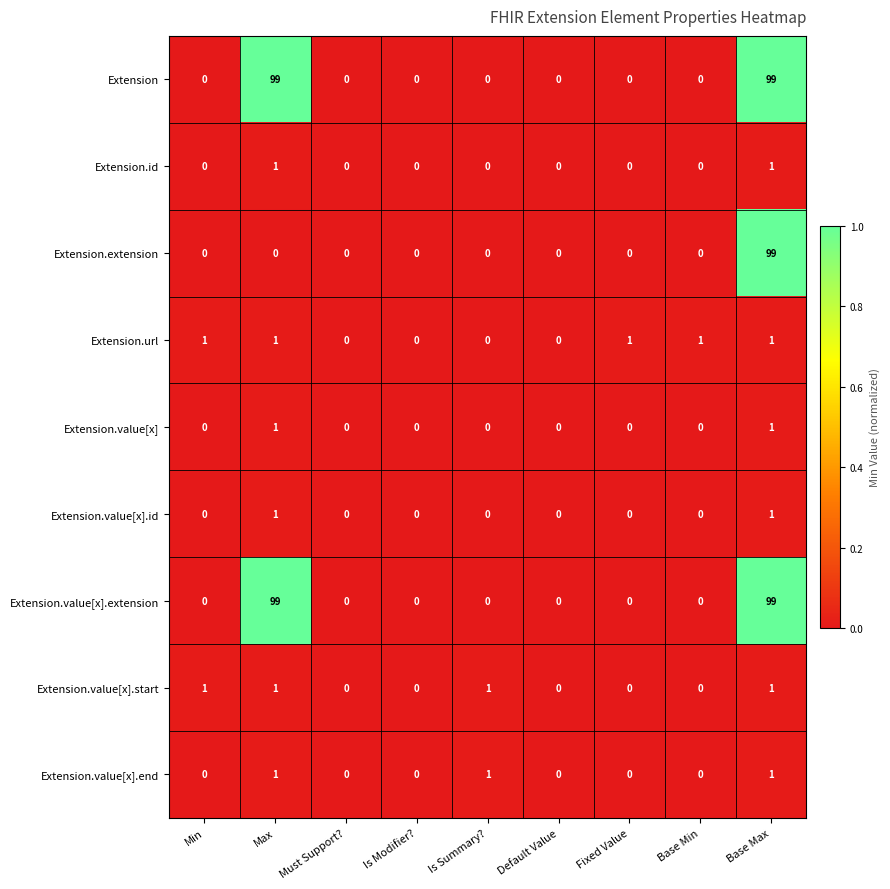

What is the total value across all series at Base Max?

303